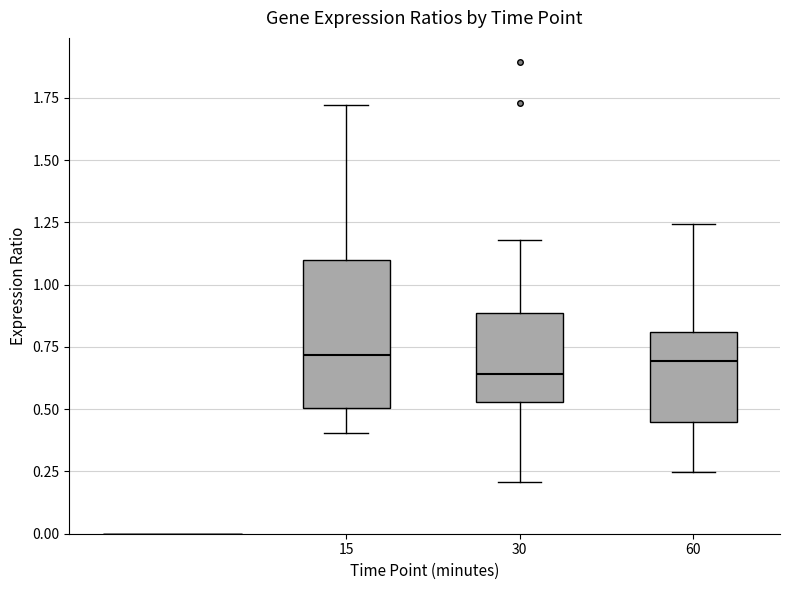

Where does the lower whisker of the box at x = 30 end on the y-axis? The values are not printed on the chart, so give them approximately, as read against the axis.

0.20